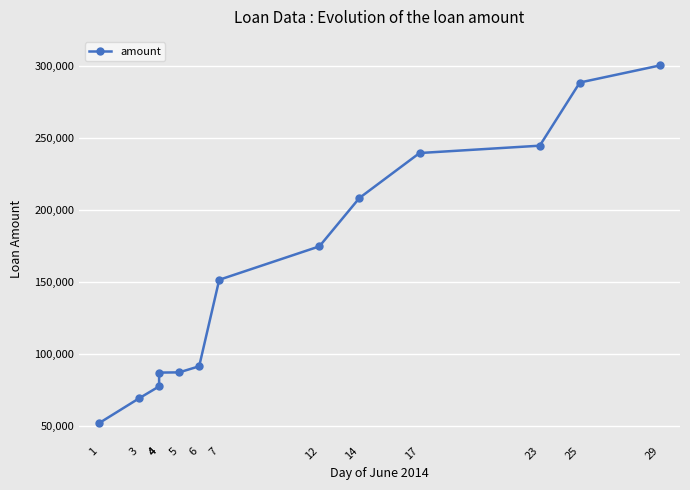

Reading left to right, extract all data points from this chart.

1=52128	3=69360	4=77640	4=87216	5=87360	6=91584	7=151560	12=174744	14=208320	17=239460	23=244560	25=288360	29=300204